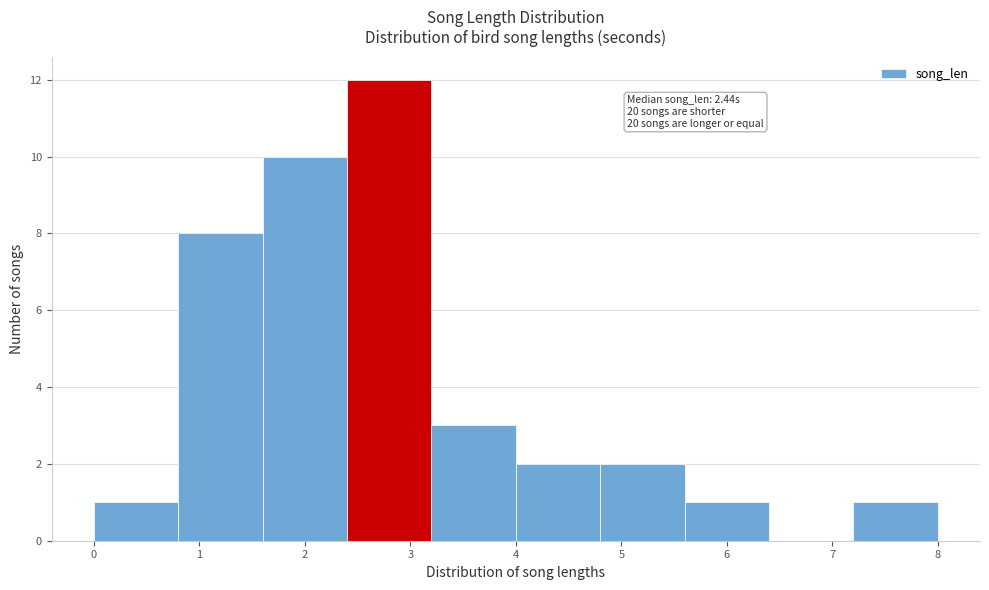

Over which range of the x-axis is the bar tallest?

2.4 to 3.2